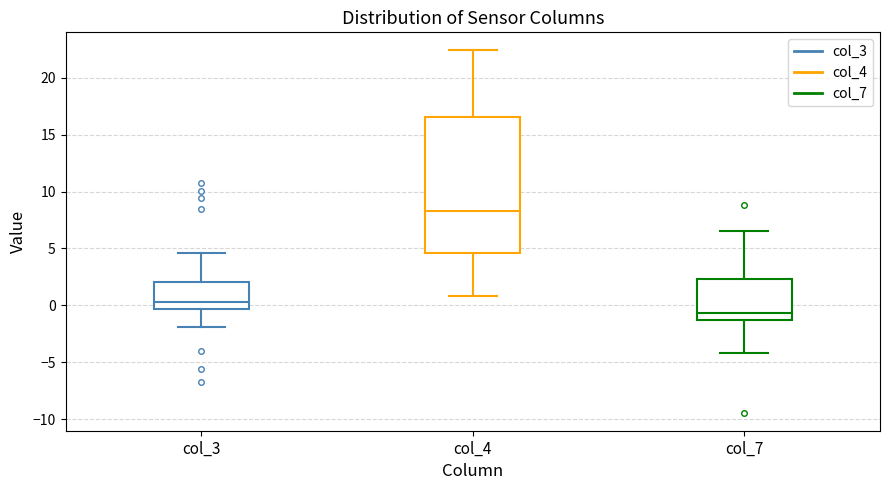

Reading left to right, read every box against the y-axis: the position of its median line, the range the box covers, and the ends of its whiskers. The values are not printed on the chart, so give them approximately, as read against the axis.

col_3: median 0.5, box -0.5 to 2.0, whiskers -2.0 to 4.5
col_4: median 8.5, box 4.5 to 16.5, whiskers 1.0 to 22.5
col_7: median -0.5, box -1.5 to 2.5, whiskers -4.0 to 6.5